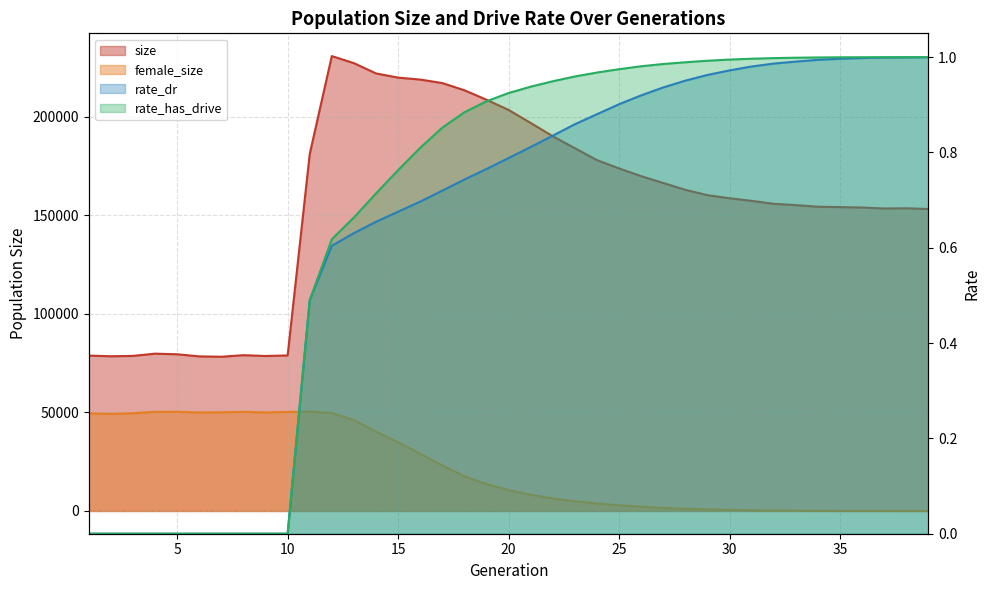

Which series changed the most between 22 and 31?

size